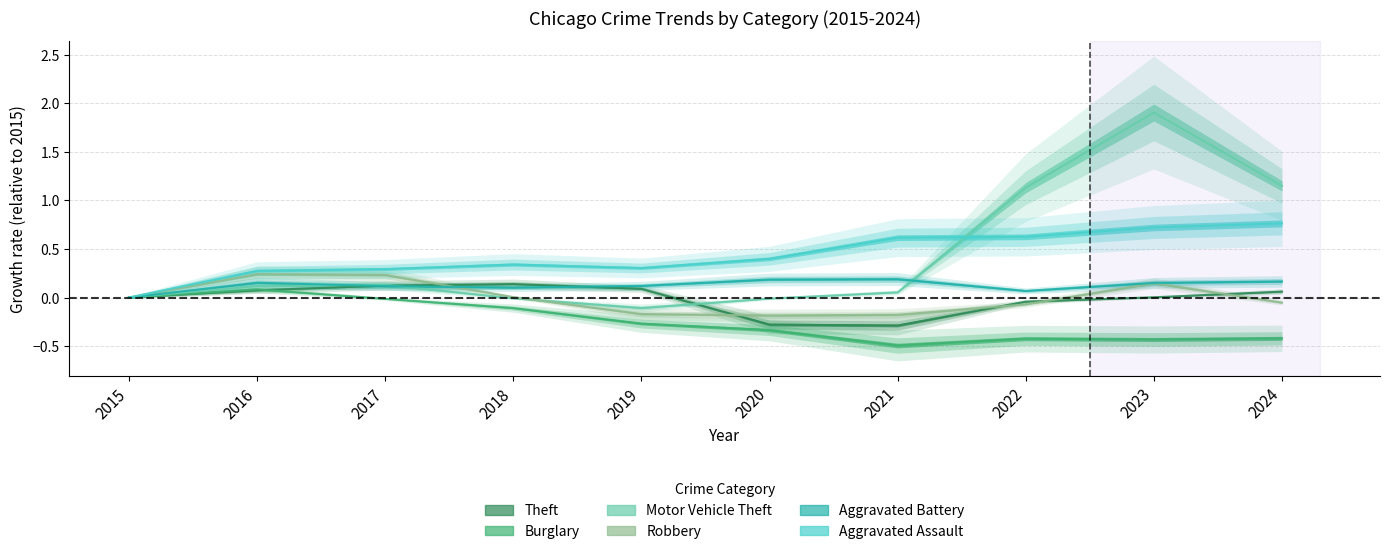

What is the difference between the maximum and second lowest values in the Robbery series?

0.4